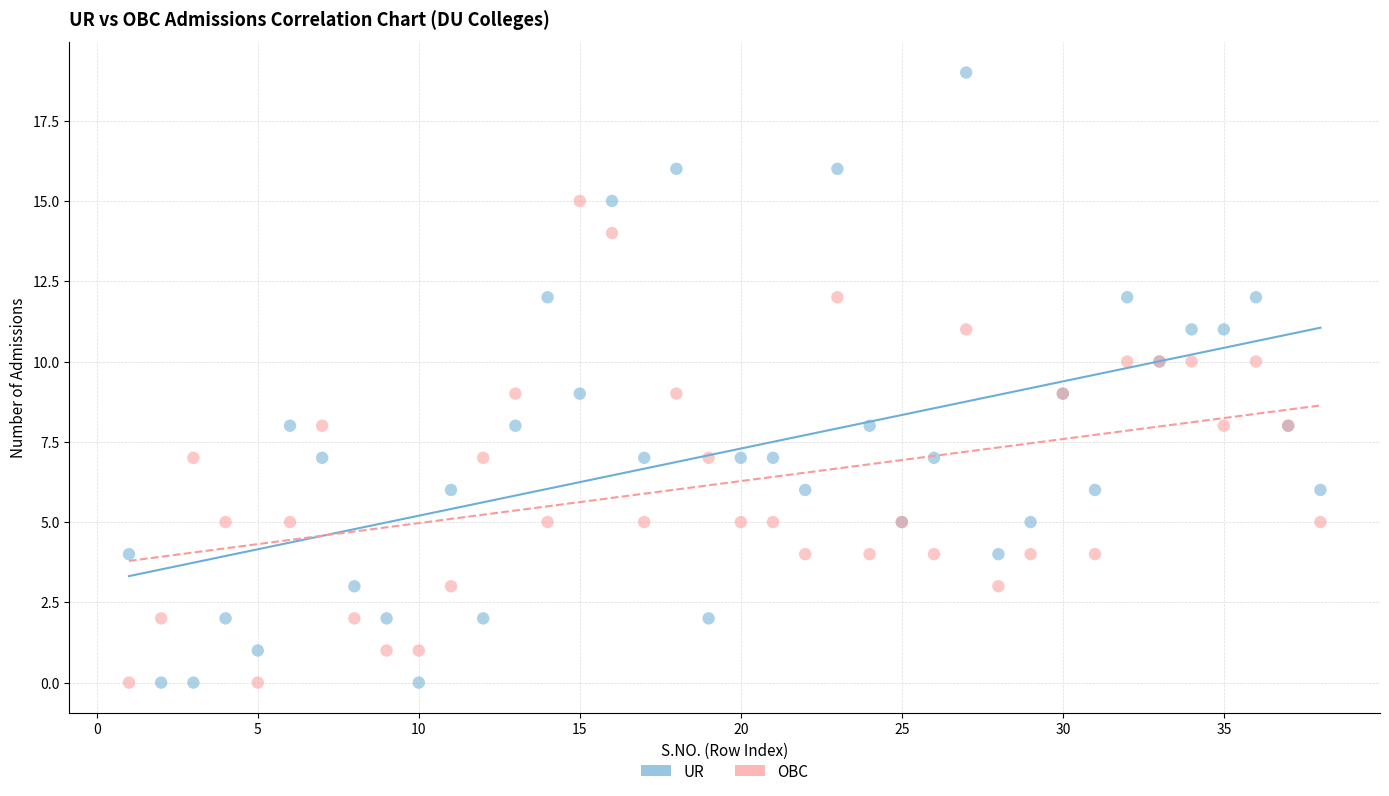

Which series contains the highest Y value?

UR